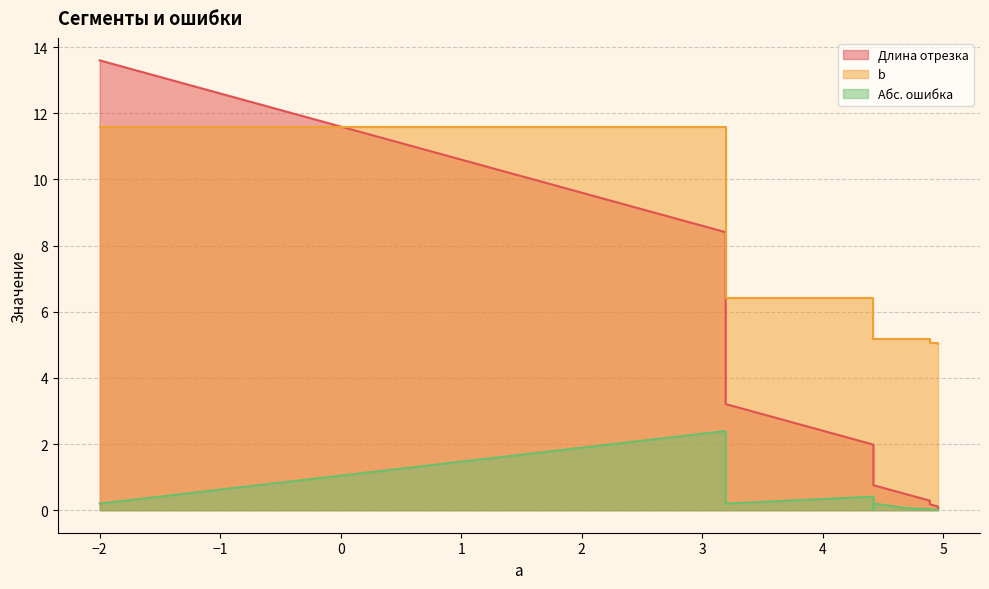

What is the average value of the b series?

6.7